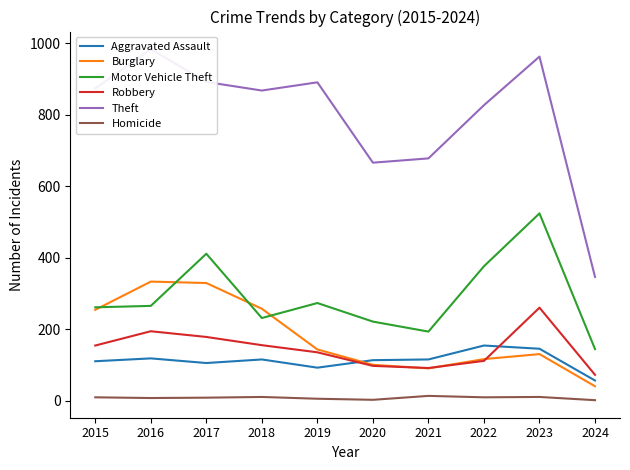

Where is the first local minimum for Aggravated Assault?

2017